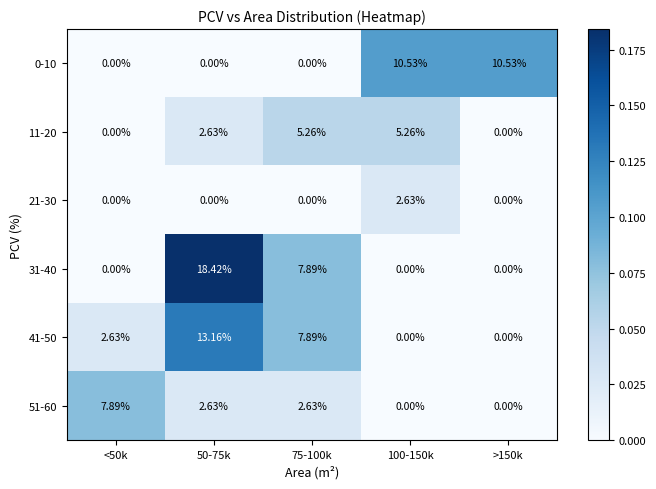

How many distinct data groups are displayed?

6